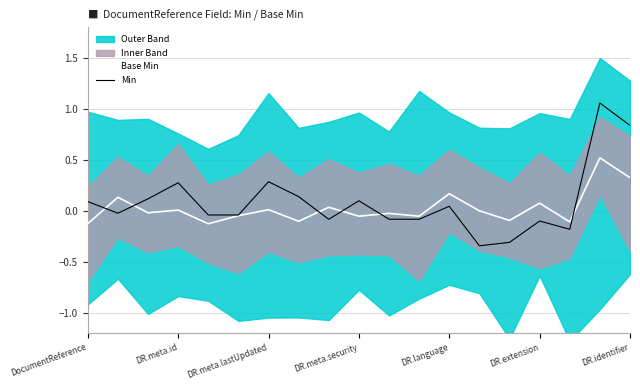

What is the difference between the maximum and minimum values in the Base Min series?

0.6